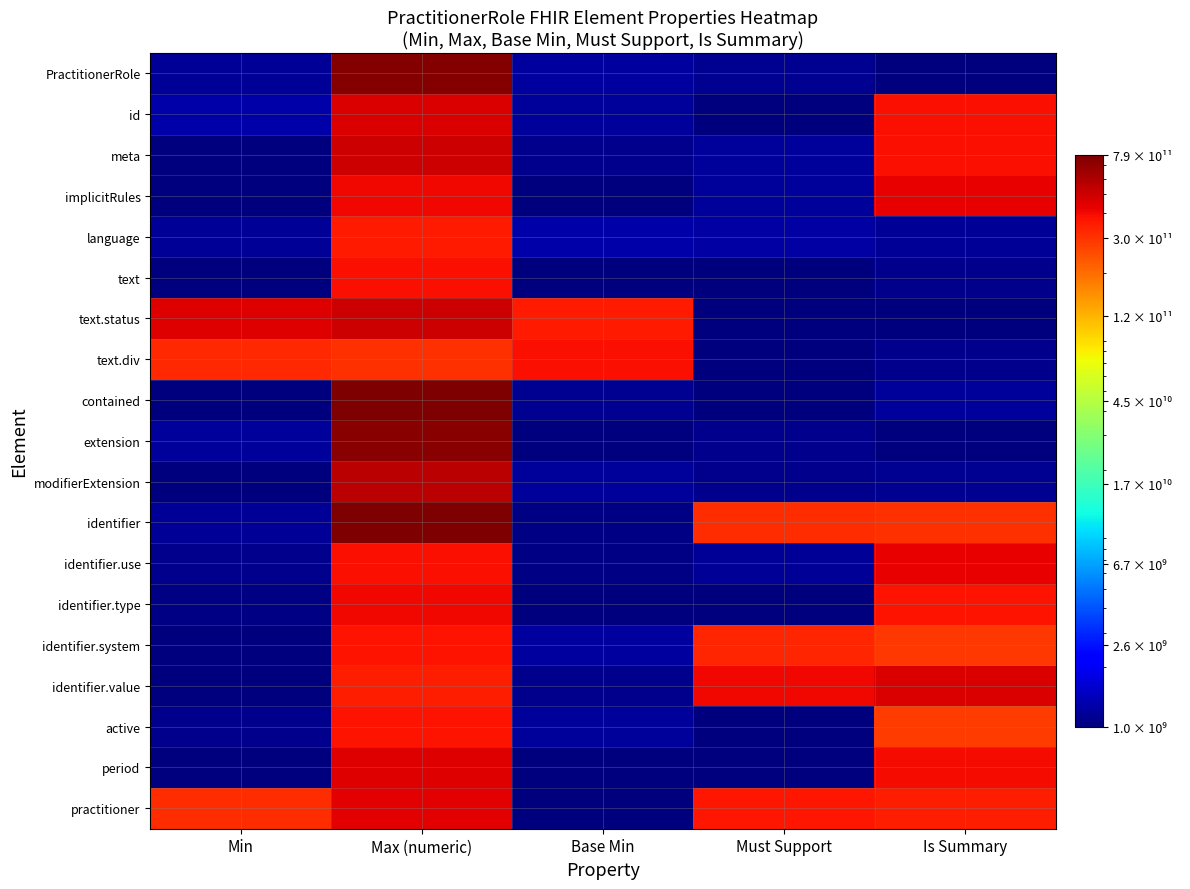

Reading left to right, what are all the values shown in this chart?

PractitionerRole: Min=1164373629.1	Max (numeric)=761028380442.5	Base Min=1215158751.9	Must Support=1118420817.4	Is Summary=1000000000.0
id: Min=1285373411.0	Max (numeric)=457468451282.3	Base Min=1171638583.2	Must Support=1000000000.0	Is Summary=383726583062.6
meta: Min=1000000000.0	Max (numeric)=496771331853.8	Base Min=1086319072.0	Must Support=1193656968.0	Is Summary=382072189381.7
implicitRules: Min=1000000000.0	Max (numeric)=408452969958.9	Base Min=1000000000.0	Must Support=1196578703.2	Is Summary=426743961911.7
language: Min=1154852644.1	Max (numeric)=360979012237.2	Base Min=1282418814.6	Must Support=1235872672.8	Is Summary=1167030098.2
text: Min=1000000000.0	Max (numeric)=387602894184.4	Base Min=1000000000.0	Must Support=1000000000.0	Is Summary=1109829371.9
text.status: Min=453582059596.9	Max (numeric)=506440059506.6	Base Min=354168357486.2	Must Support=1000000000.0	Is Summary=1000000000.0
text.div: Min=321811553510.7	Max (numeric)=307680373216.1	Base Min=389734778993.4	Must Support=1000000000.0	Is Summary=1101888396.8
contained: Min=1000000000.0	Max (numeric)=790000000000.0	Base Min=1120159061.2	Must Support=1000000000.0	Is Summary=1199355880.8
extension: Min=1182858614.5	Max (numeric)=736664751660.3	Base Min=1000000000.0	Must Support=1109497302.4	Is Summary=1000000000.0
modifierExtension: Min=1000000000.0	Max (numeric)=556489715862.0	Base Min=1172154626.5	Must Support=1098910514.0	Is Summary=1123099227.2
identifier: Min=1168437418.6	Max (numeric)=770526077605.2	Base Min=1041244717.6	Must Support=310023827655.7	Is Summary=304027986450.1
identifier.use: Min=1101041777.1	Max (numeric)=388641129717.8	Base Min=1039141663.9	Must Support=1158999314.4	Is Summary=427468657336.1
identifier.type: Min=1032147640.4	Max (numeric)=409549859244.9	Base Min=1000000000.0	Must Support=1000000000.0	Is Summary=380483036464.8
identifier.system: Min=1000000000.0	Max (numeric)=373793847155.9	Base Min=1212041844.0	Must Support=332363839995.8	Is Summary=290685240602.8
identifier.value: Min=1000000000.0	Max (numeric)=346519798718.0	Base Min=1097149908.8	Must Support=409033729750.6	Is Summary=462869045021.0
active: Min=1098588124.2	Max (numeric)=373285602219.7	Base Min=1188412230.8	Must Support=1000000000.0	Is Summary=282239574954.7
period: Min=1000000000.0	Max (numeric)=448265873896.5	Base Min=1000000000.0	Must Support=1000000000.0	Is Summary=395747925132.0
practitioner: Min=312993661973.8	Max (numeric)=442086825005.9	Base Min=1000000000.0	Must Support=367266336952.7	Is Summary=348398818754.8